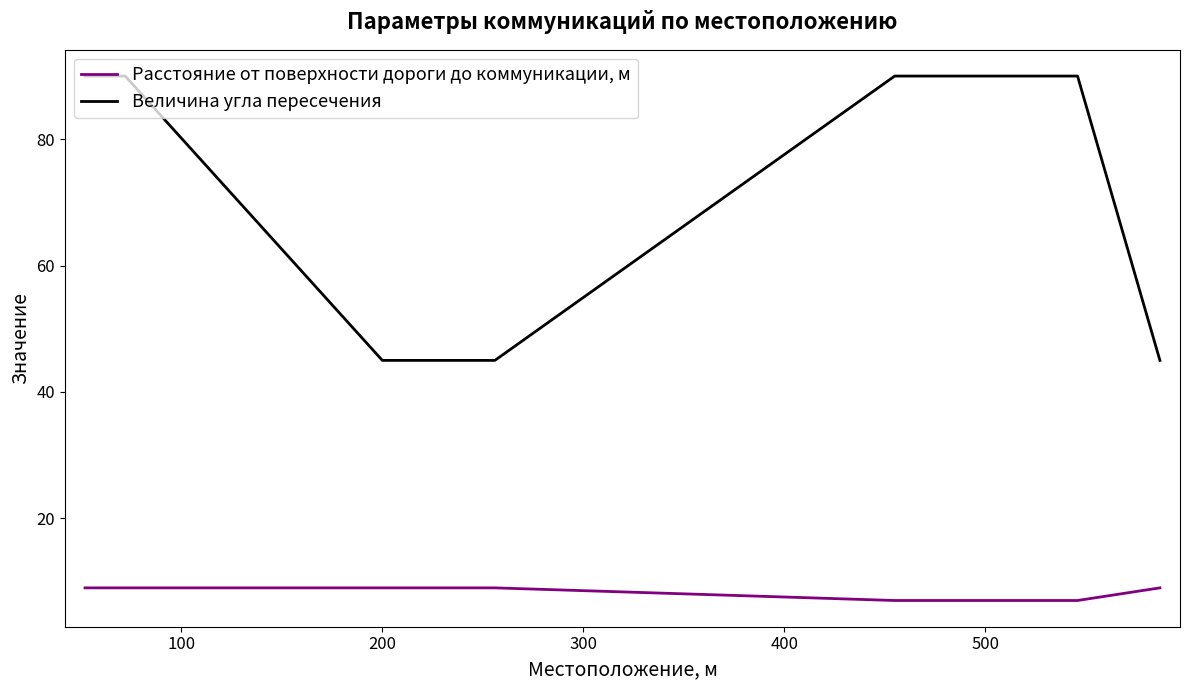

List the series in order of their peak value, lowest first.

Расстояние от поверхности дороги до коммуникации, м, Величина угла пересечения